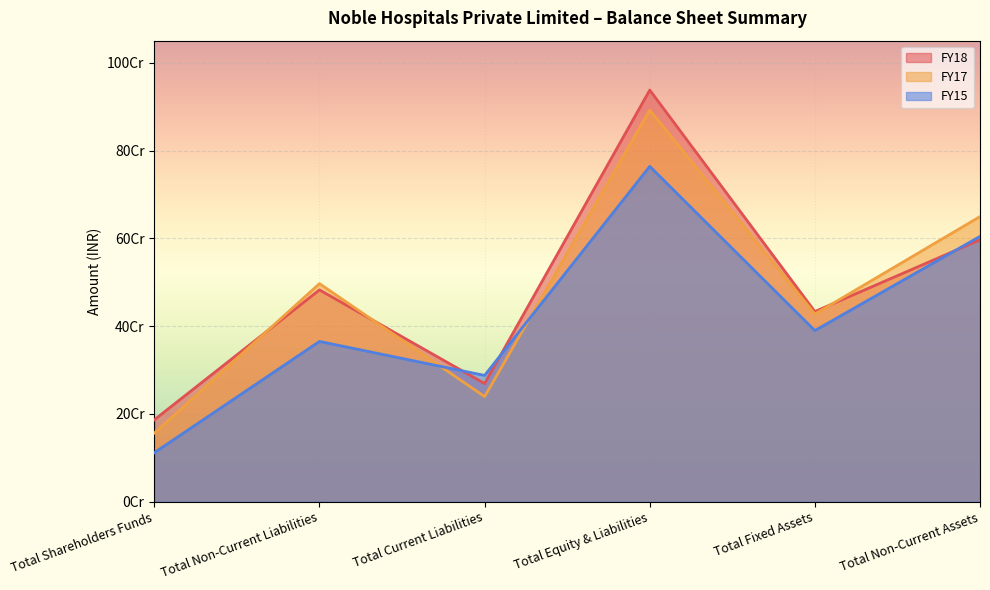

What is the label of the 6th point from the left?

Total Non-Current Assets